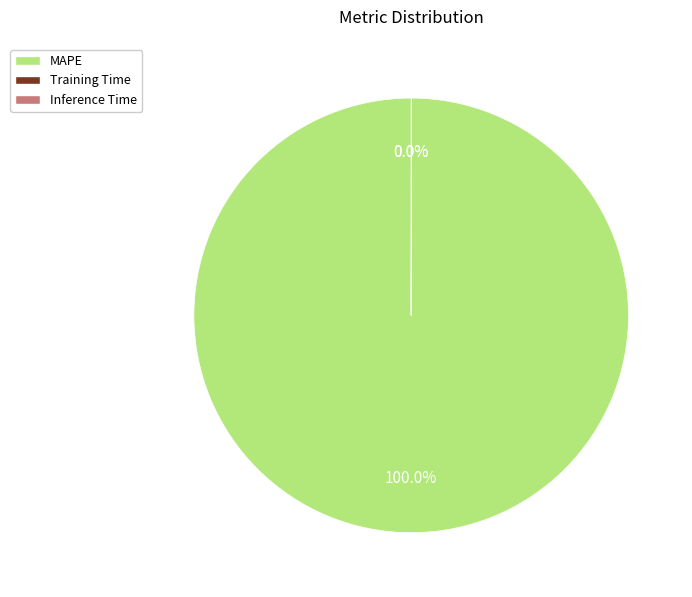

Which slice is the largest?

MAPE